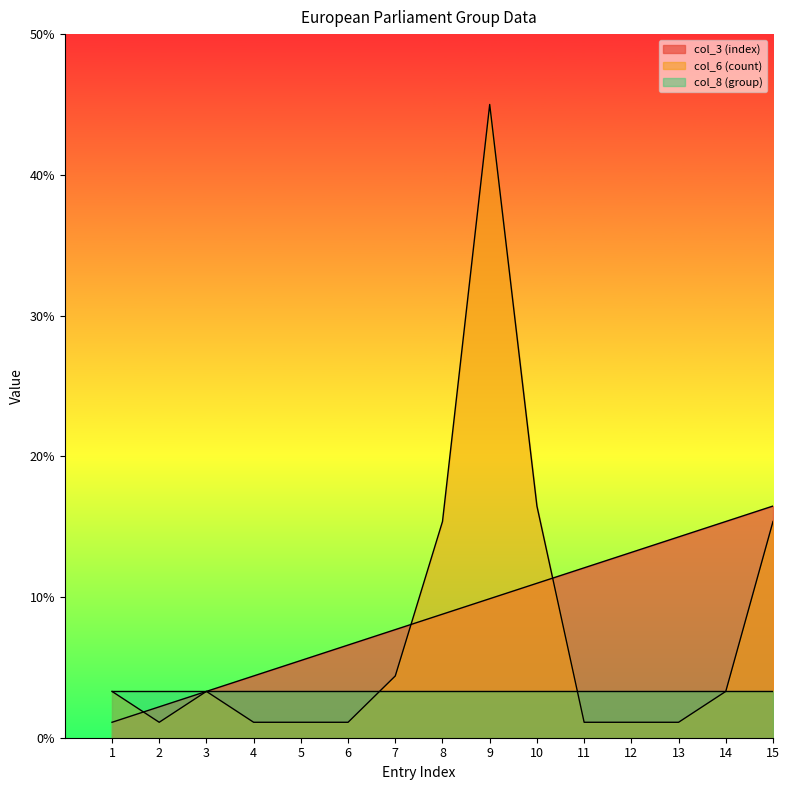

How many values in the col_3 (index) series are below 8?

7